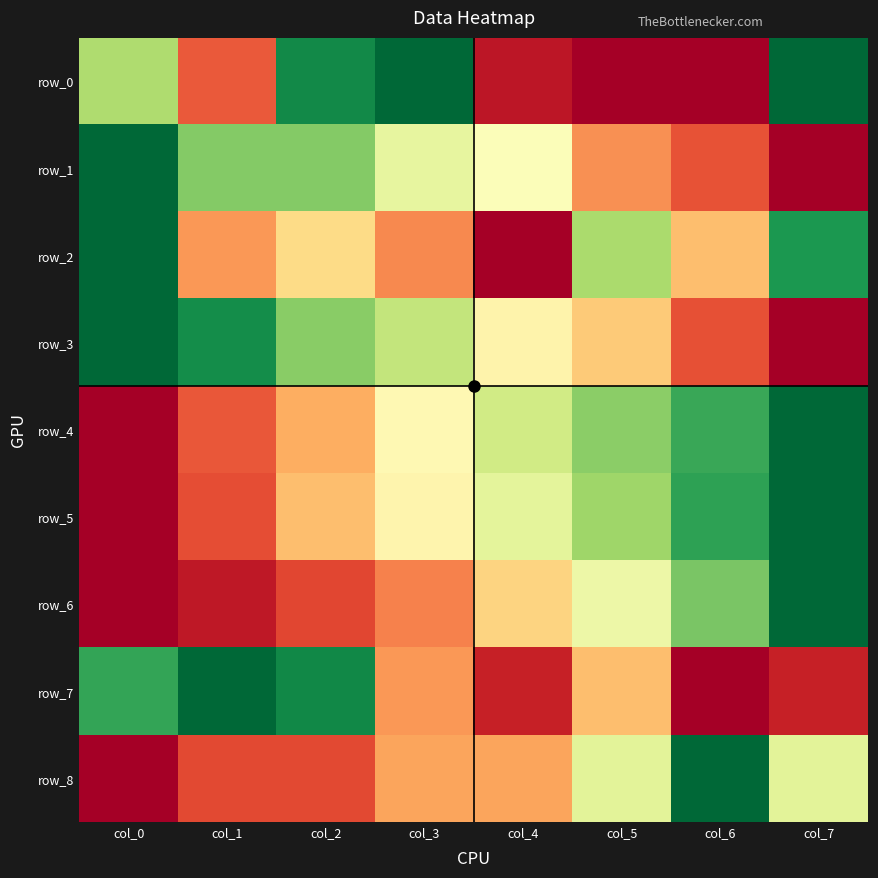

What is the highest value of the row_2 series?

1.0